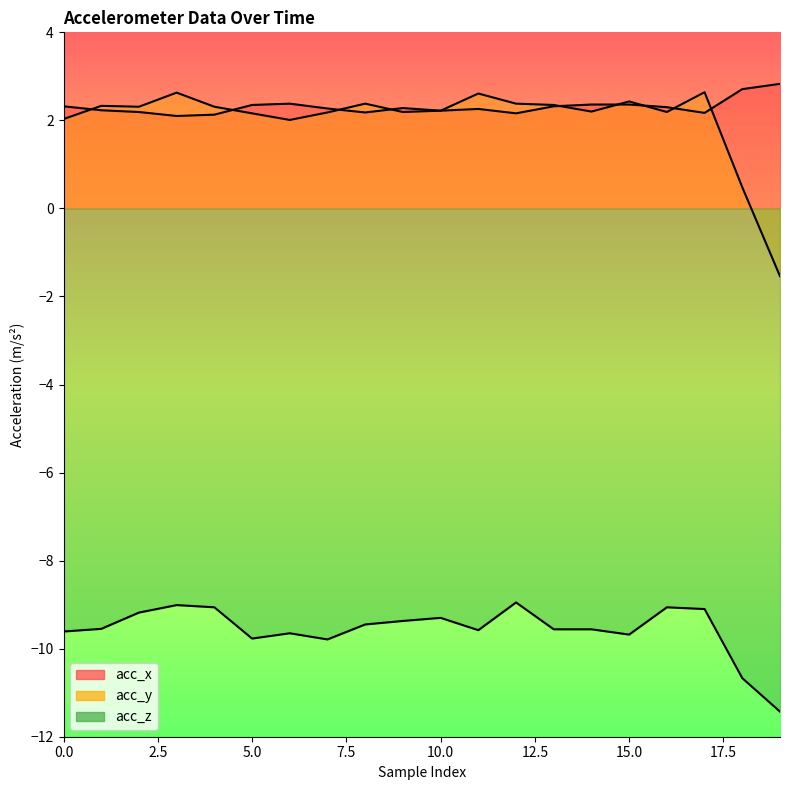

At which label does acc_y reach its minimum?

19